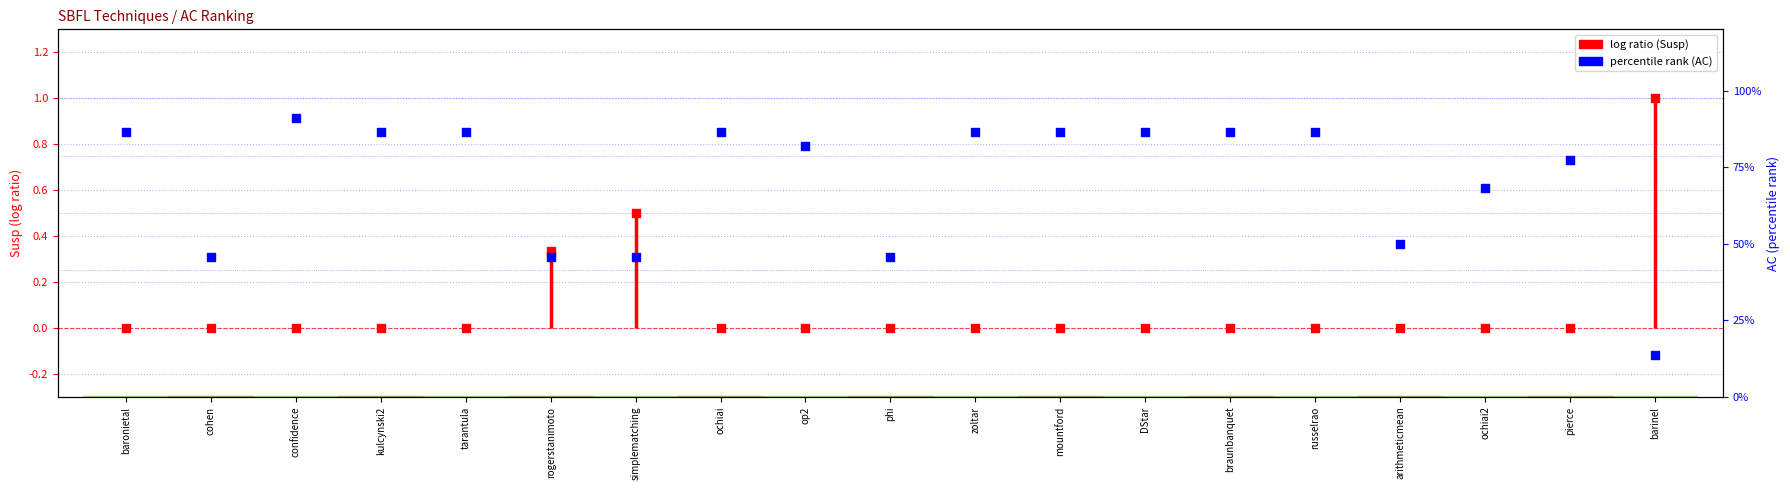

Which series contains the highest Y value?

log ratio (Susp)